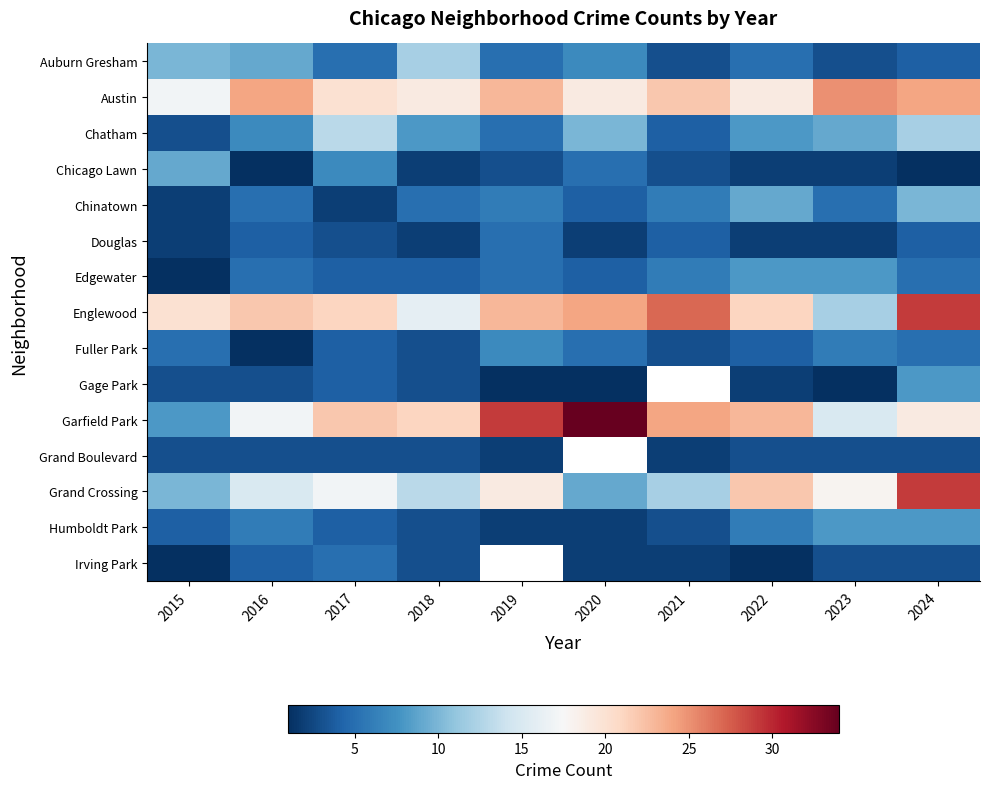

True or false: Chatham has a value of 2.5 at 2019.

False